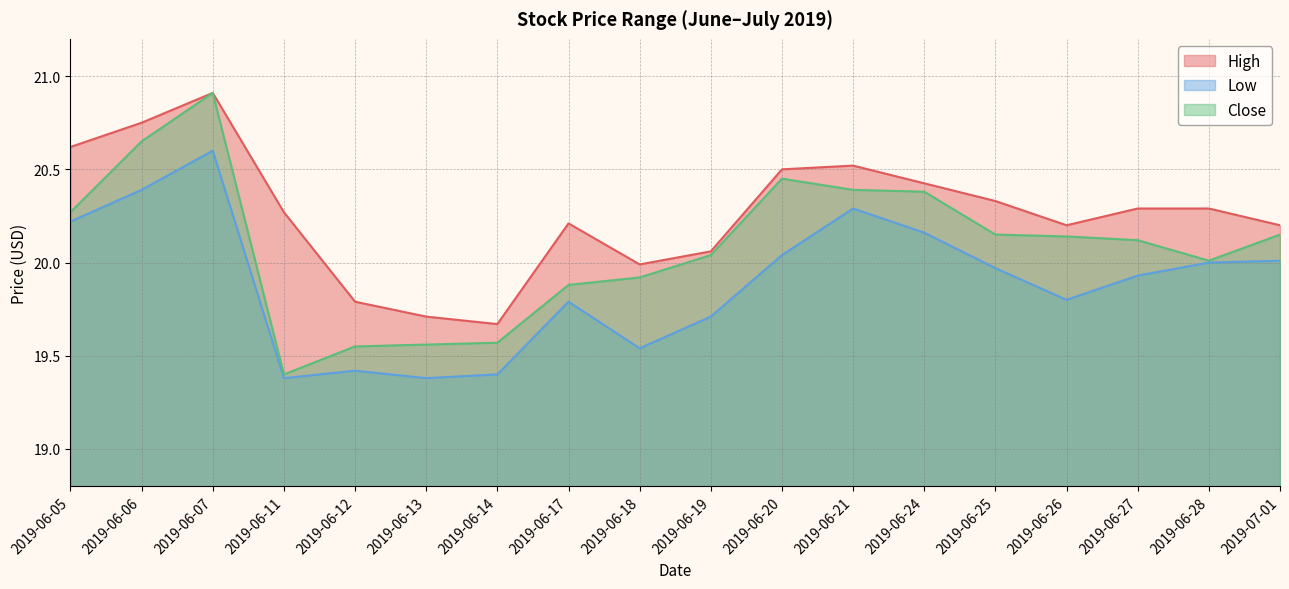

At which category does Close reach its first local valley?

2019-06-11